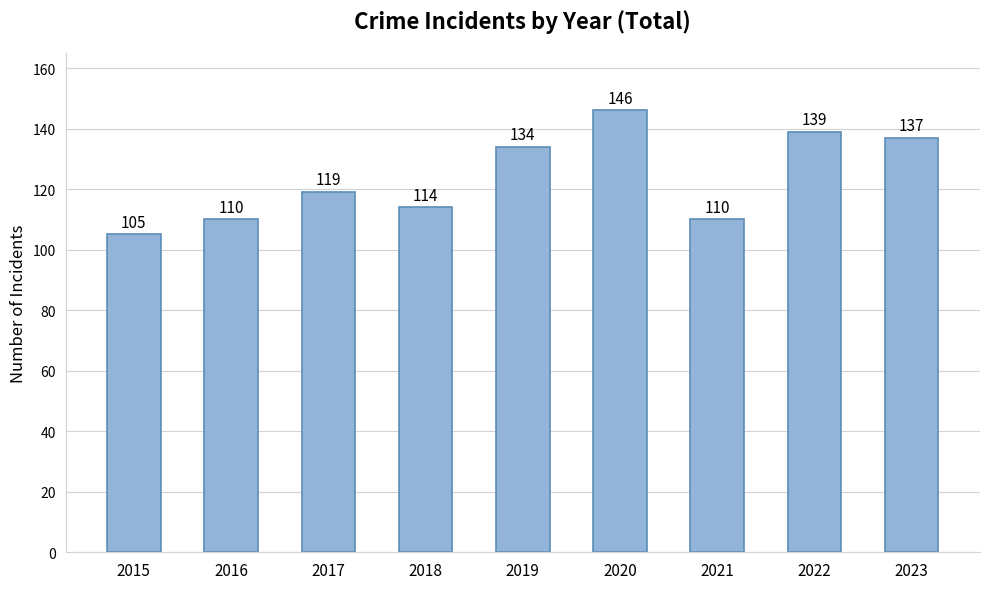

What is the value of the 9th bar from the left?

137